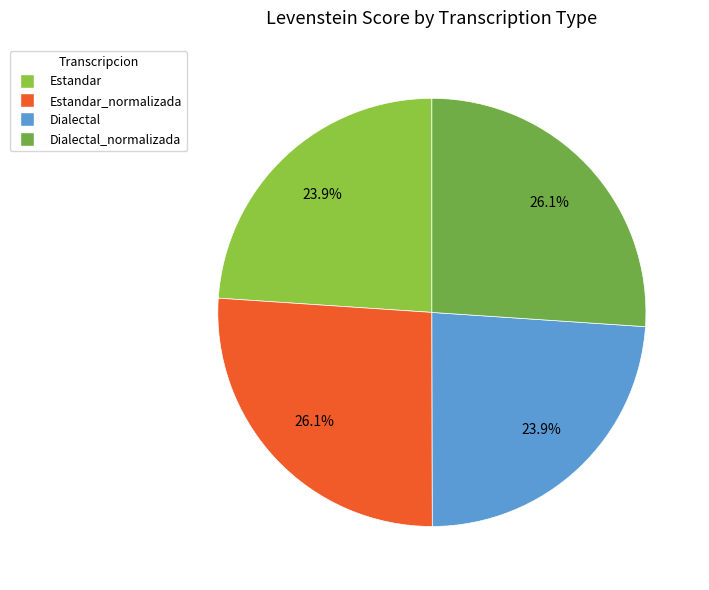

Combined, what portion of the pie is Estandar_normalizada and Dialectal_normalizada?

52.2%